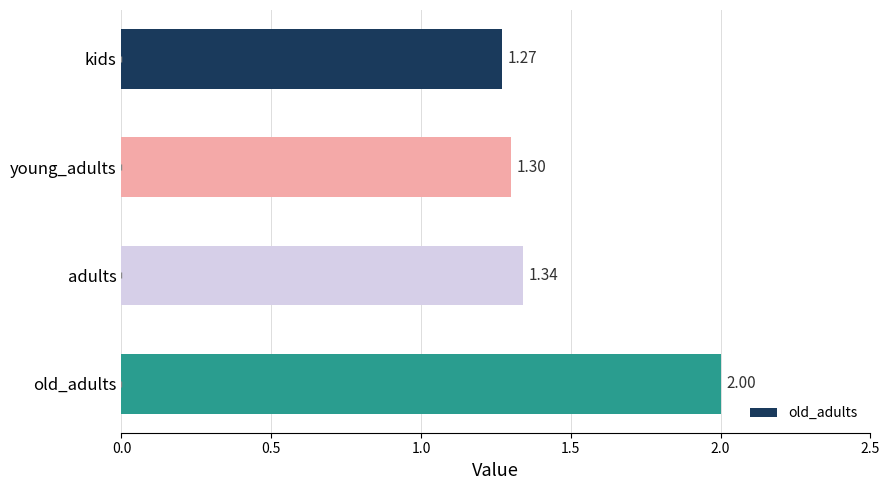

What is the maximum value shown in the chart?

2.0